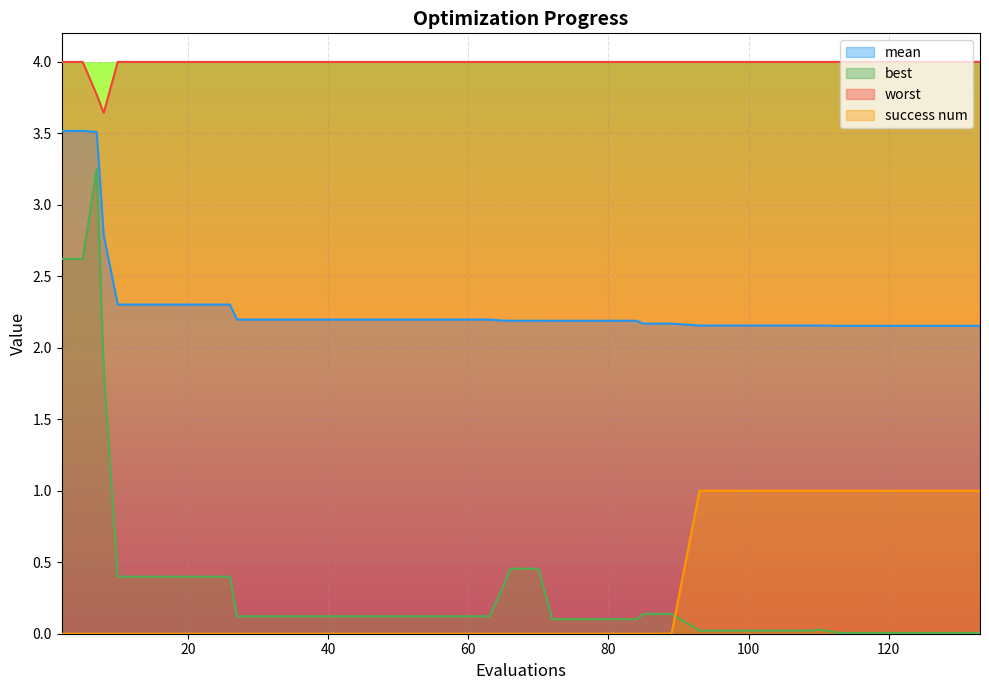

Which series has the largest total across all categories?

worst